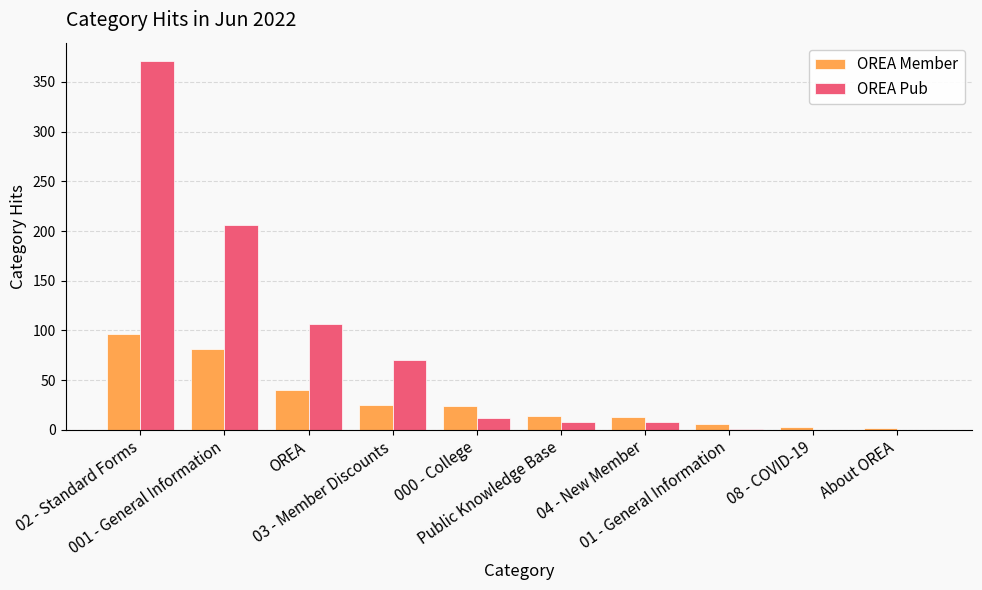

What is the difference between the OREA Pub values at 08 - COVID-19 and 000 - College?

12